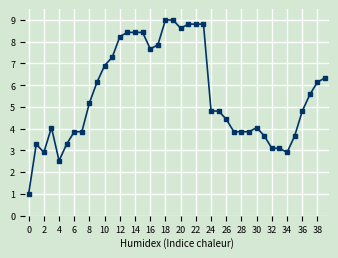

Reading right to left, list all the values displayed in this chart.

6.3	6.1	5.6	4.8	3.7	2.9	3.1	3.1	3.7	4.0	3.9	3.9	3.9	4.4	4.8	4.8	8.8	8.8	8.8	8.6	9.0	9.0	7.9	7.7	8.4	8.4	8.4	8.2	7.3	6.9	6.1	5.2	3.9	3.9	3.3	2.5	4.0	2.9	3.3	1.0